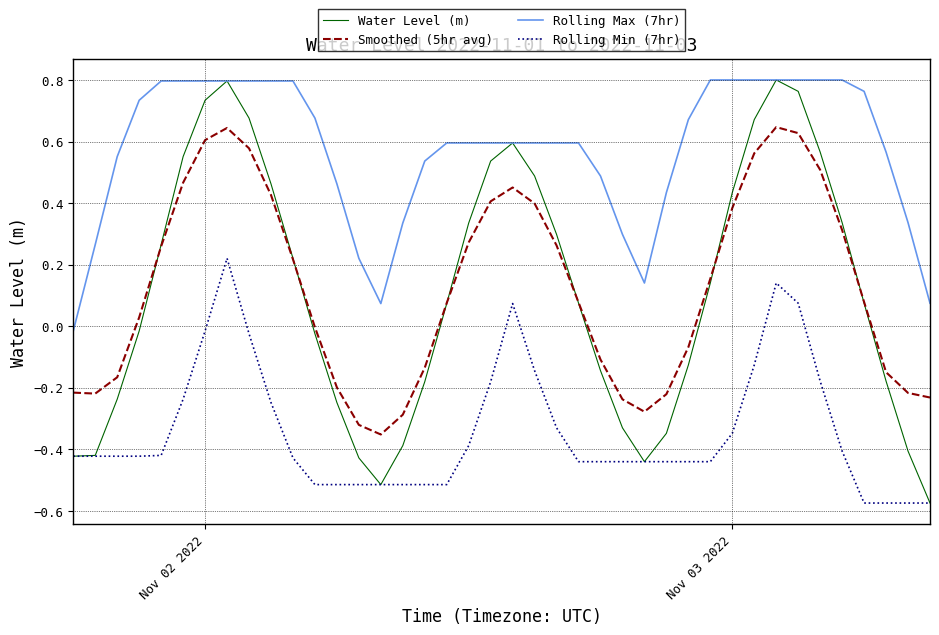

Which series has the widest spread of values?

Water Level (m)